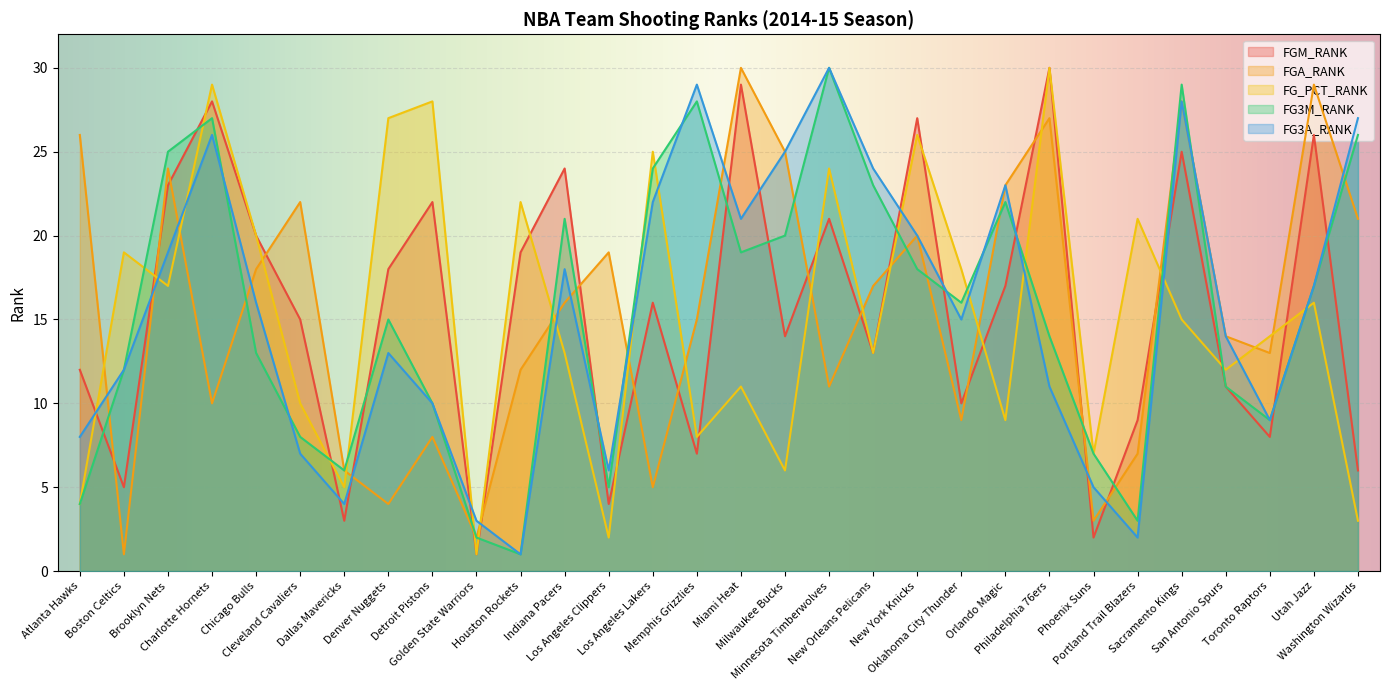

Where is the first local maximum for FGA_RANK?

Brooklyn Nets